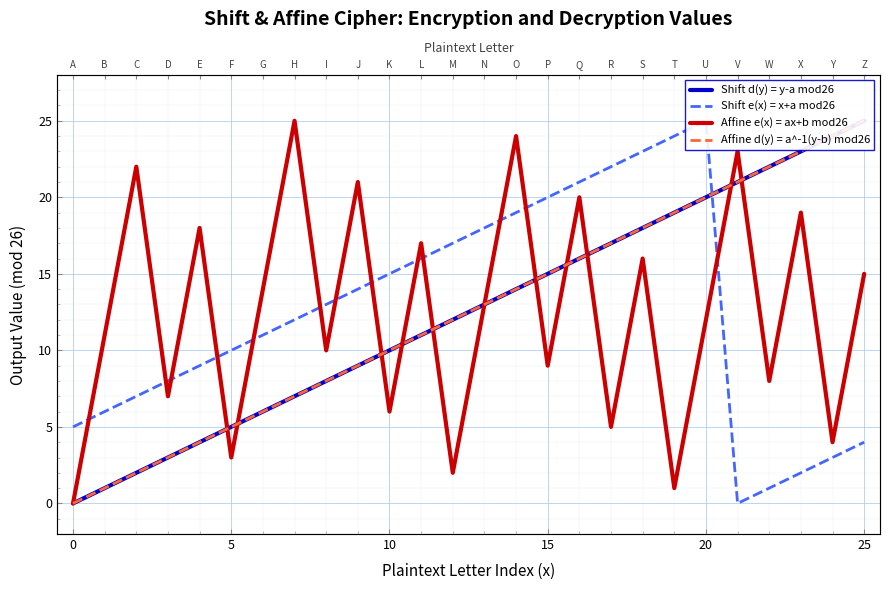

The value of Shift e(x) = x+a mod26 at 17 is 37. True or false?

False